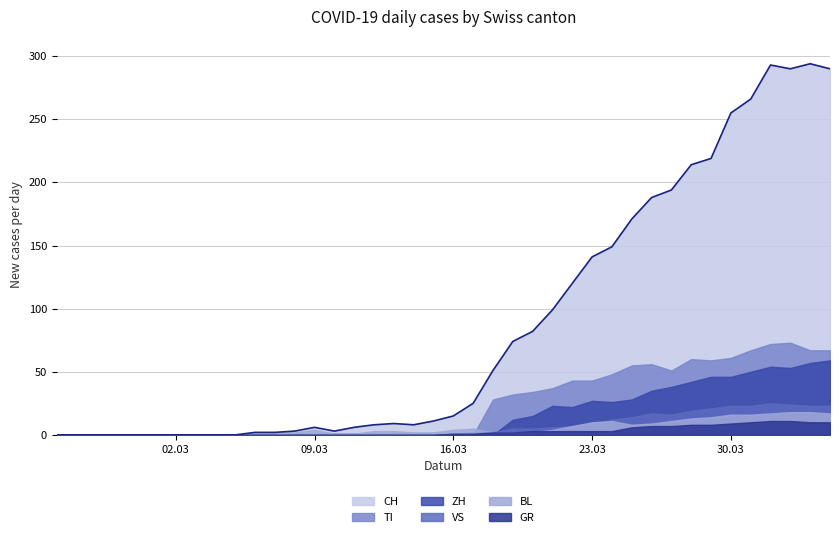

Reading left to right, list all the values displayed in this chart.

CH: 0	0	0	0	0	0	0	0	0	0	2	2	3	6	3	6	8	9	8	11	15	25	51	74	82	99	120	141	149	171	188	194	214	219	255	266	293	290	294	290
GR: 0	0	0	0	0	0	0	0	0	0	0	0	0	0	0	0	0	0	0	0	1	1	2	2	3	3	3	3	3	6	7	7	8	8	9	10	11	11	10	10
VS: 0	0	0	0	0	0	0	0	0	0	0	0	1	1	1	1	1	1	1	1	1	2	2	5	5	6	7	9	12	14	17	16	19	21	23	23	25	24	23	23
TI: 0	0	0	0	0	0	0	0	0	0	0	0	0	0	0	0	0	0	0	0	0	0	28	32	34	37	43	43	48	55	56	51	60	59	61	67	72	73	67	67
BL: 0	0	0	0	0	0	0	0	0	0	2	2	2	4	1	1	3	3	2	2	4	5	2	2	2	4	7	10	11	8	9	11	13	14	16	16	17	18	18	17
ZH: 0	0	0	0	0	0	0	0	0	0	0	0	0	0	0	0	0	0	0	0	0	0	0	12	15	23	22	27	26	28	35	38	42	46	46	50	54	53	57	59